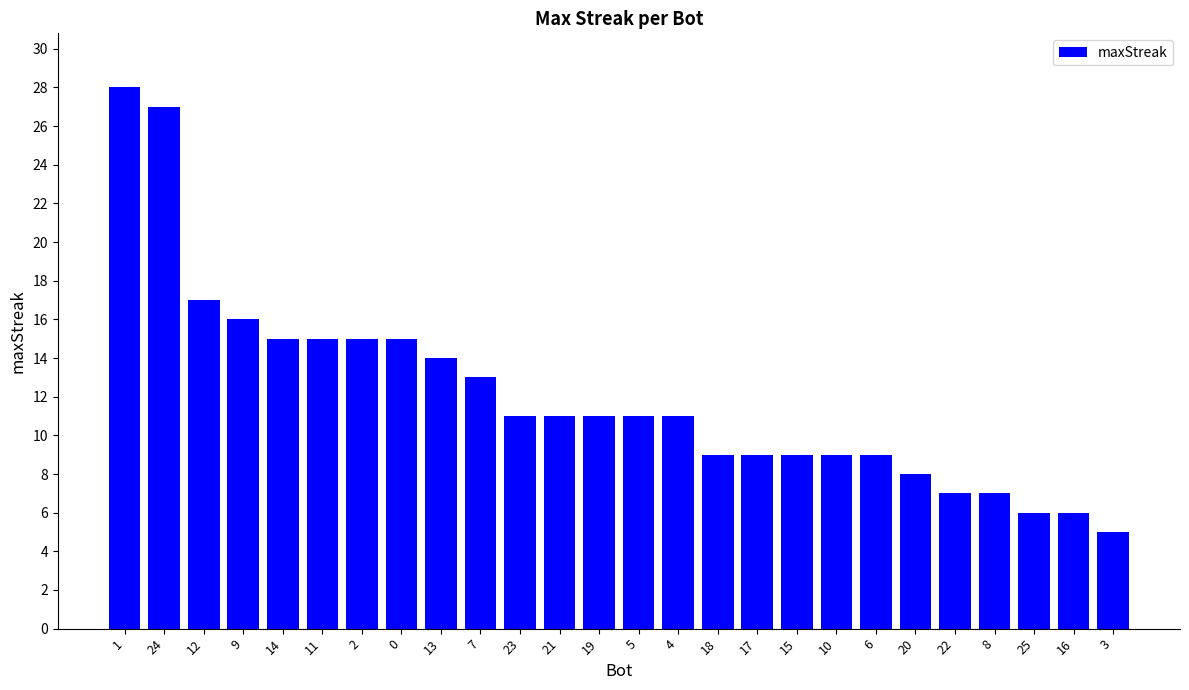

What is the average value?

12